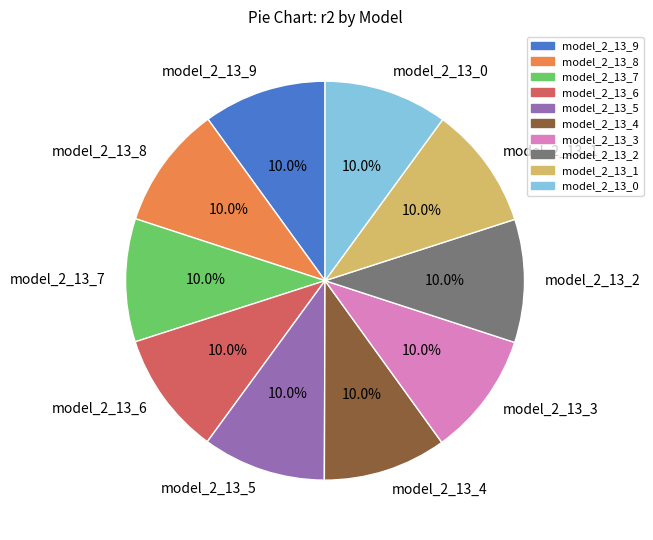

Do model_2_13_2 and model_2_13_1 together represent more than half of the pie?

No